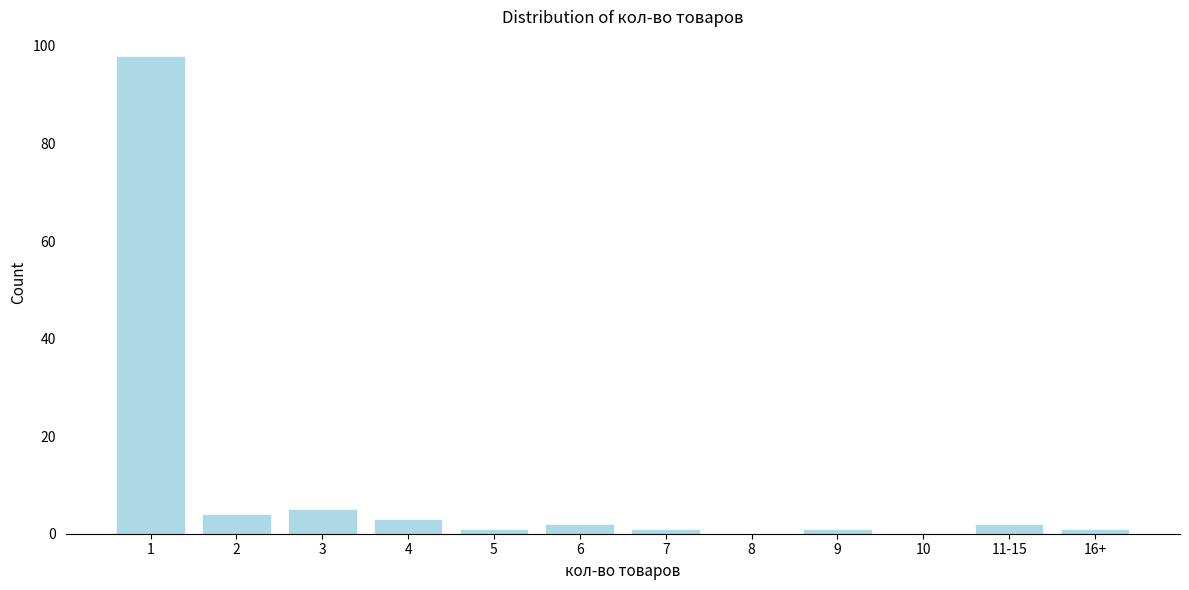

Reading left to right, list all the values displayed in this chart.

1=98	2=4	3=5	4=3	5=1	6=2	7=1	8=0	9=1	10=0	11-15=2	16+=1